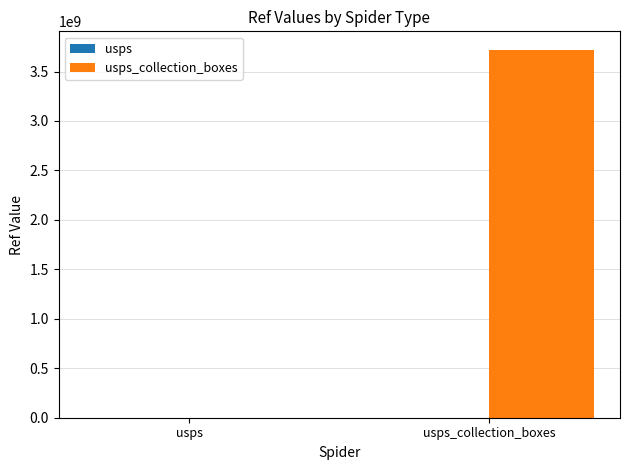

Are the bars grouped side by side (vs. stacked)?

Yes